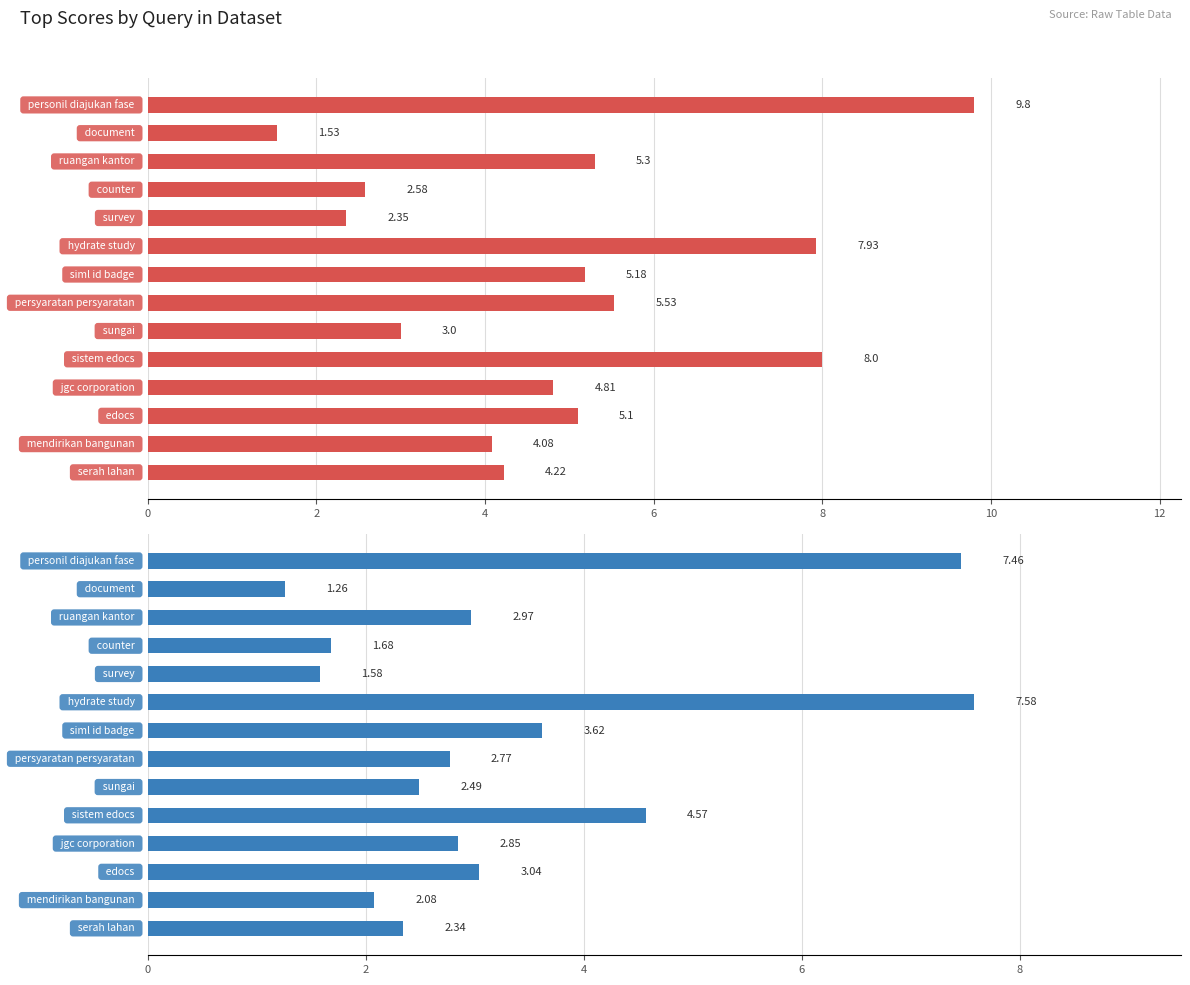

How many distinct data groups are displayed?

2